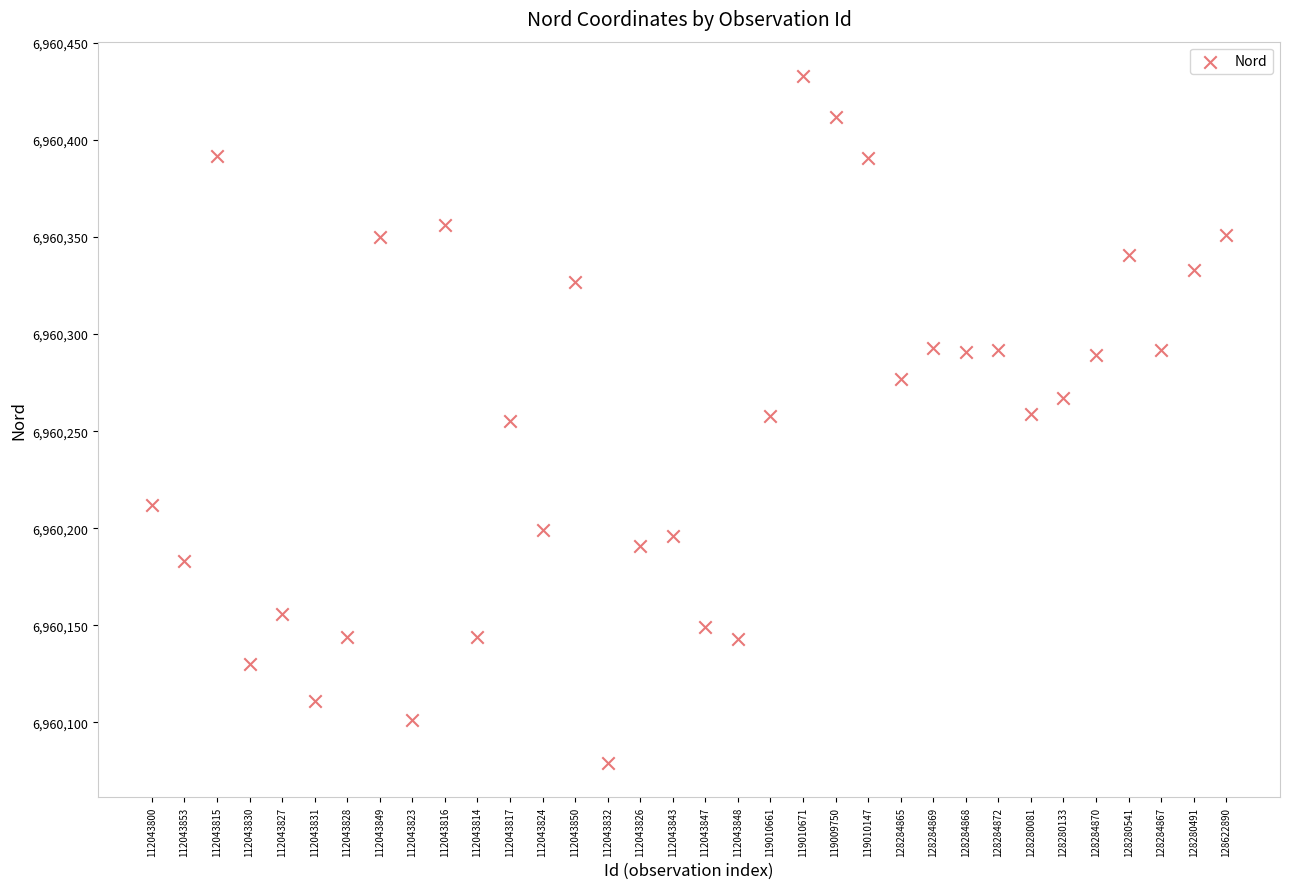

What is the range of Y values (max minus min)?

354